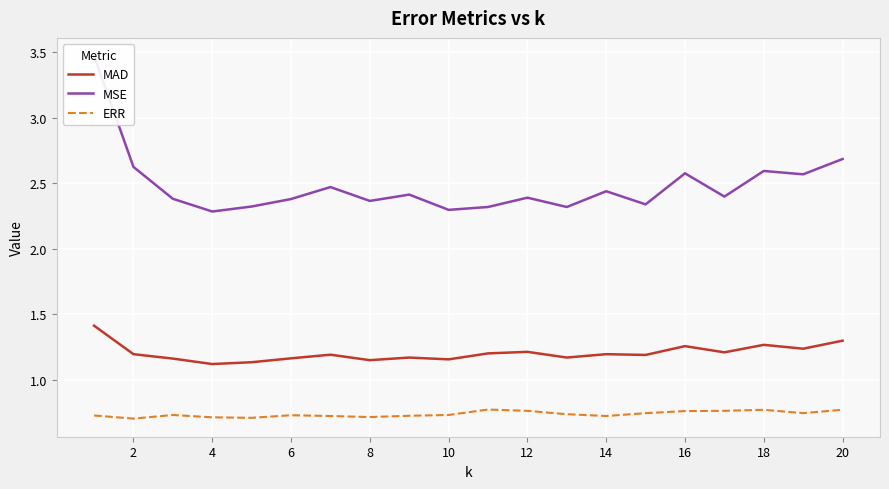

The MAD series shows 1.9 at 18. True or false?

False